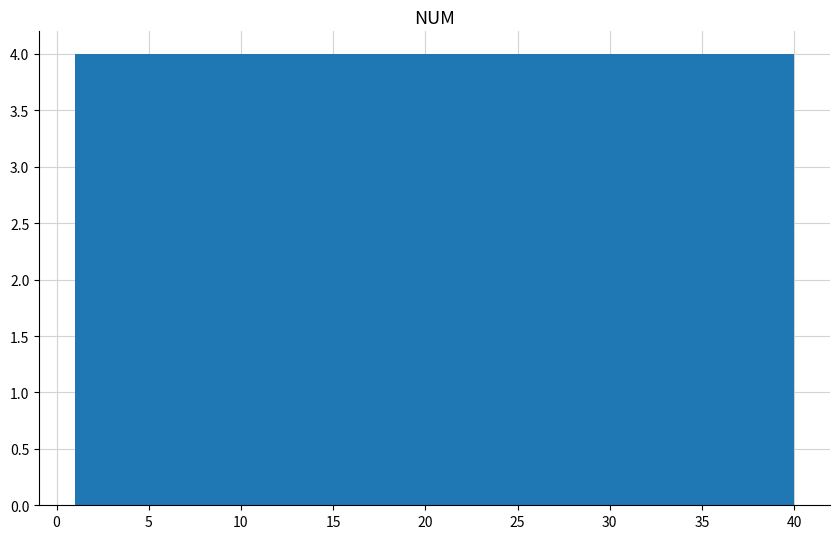

What is the height of the bar covering 8.8 to 12.7 on the x-axis? Neither the bar edges nor the heights are printed on the chart, so give them approximately, as read against the axes.

4